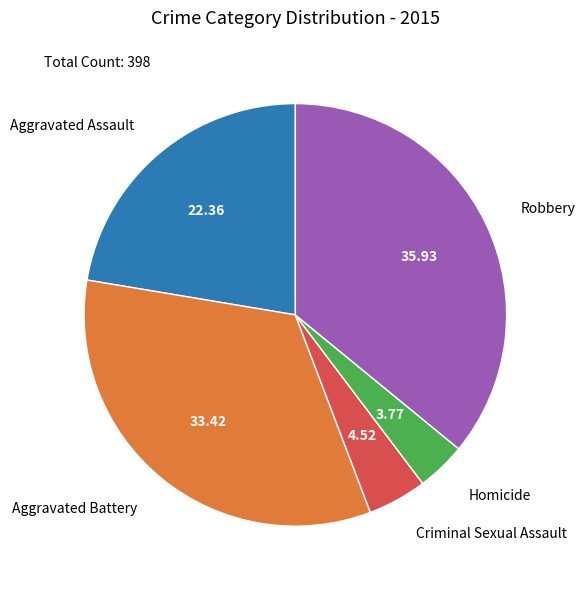

Do Homicide and Aggravated Battery together represent more than half of the pie?

No